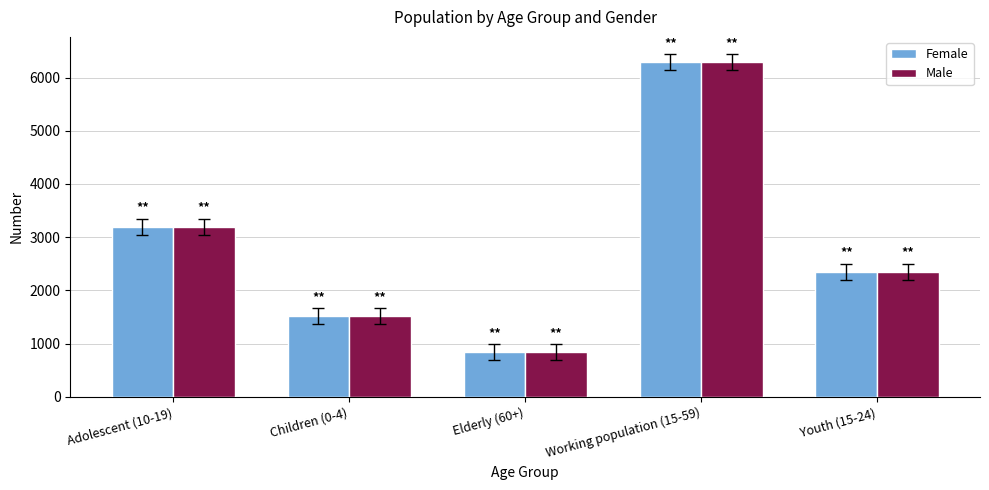

What is the total value across all series at Youth (15-24)?

4704